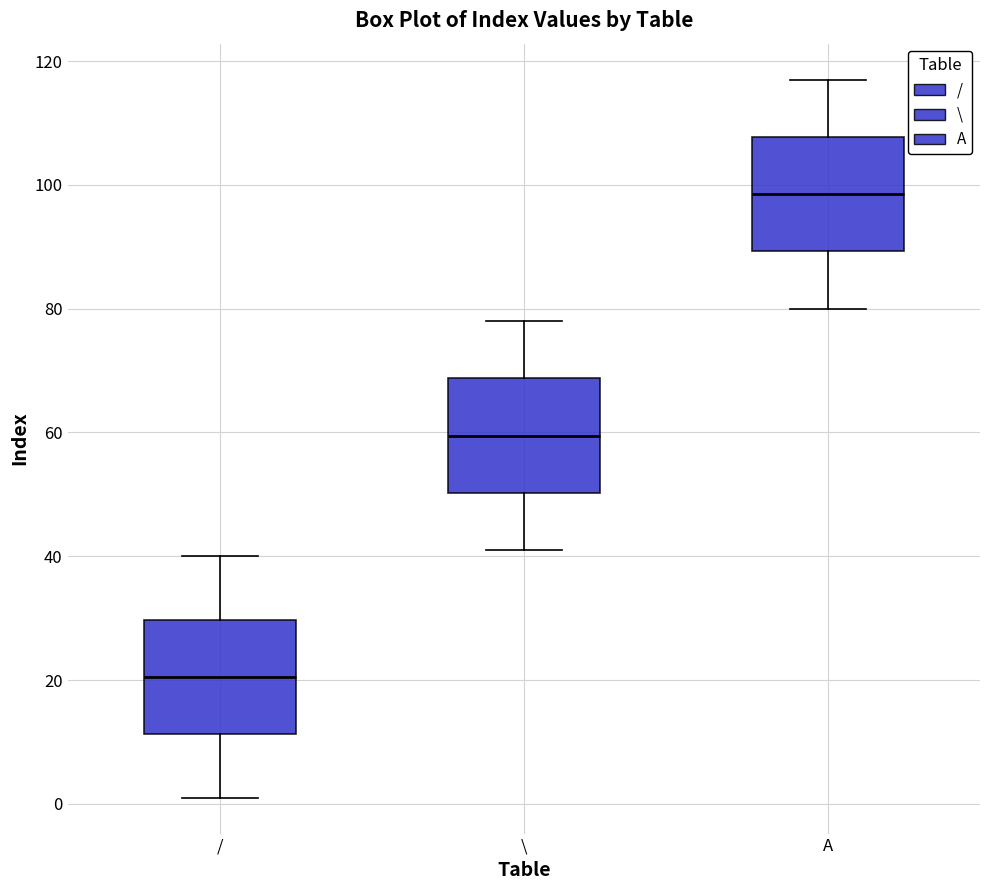

Where does the lower whisker of the box for \ end on the y-axis? The values are not printed on the chart, so give them approximately, as read against the axis.

42